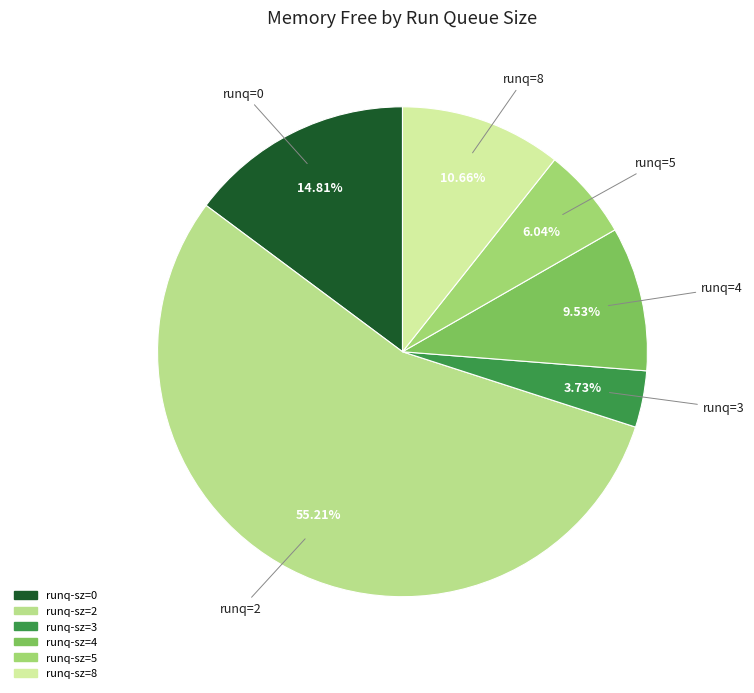

How many slices are in this pie chart?

6